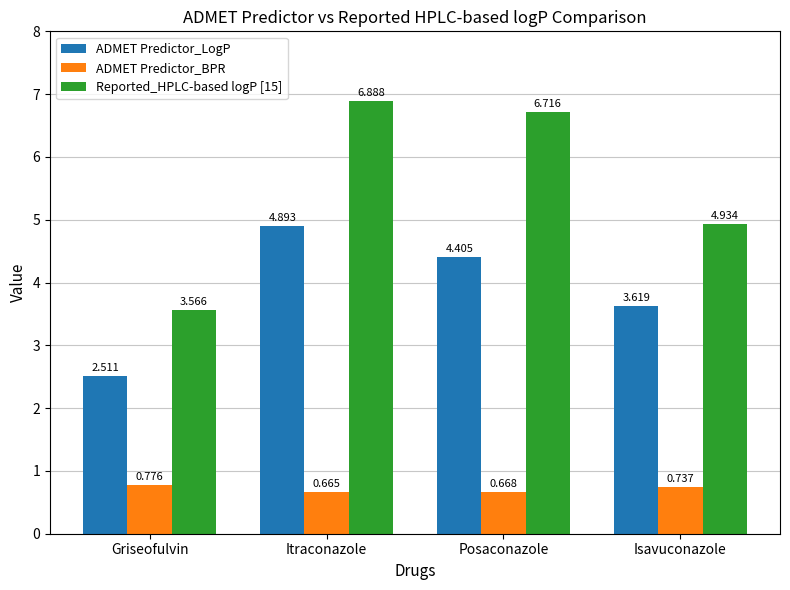

At which label is ADMET Predictor_LogP closest to 3?

Griseofulvin